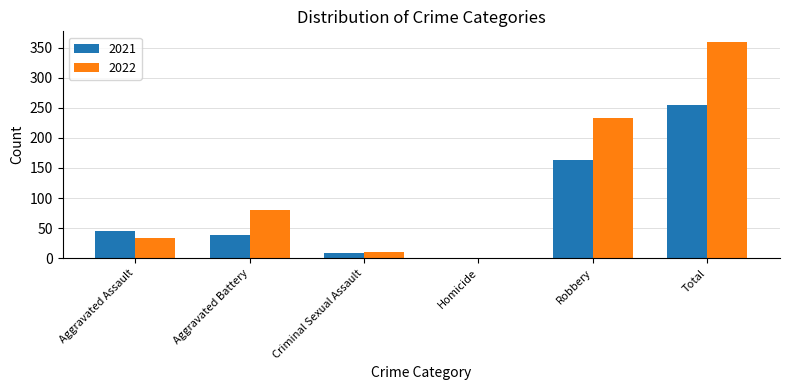

How many groups of bars are there?

6